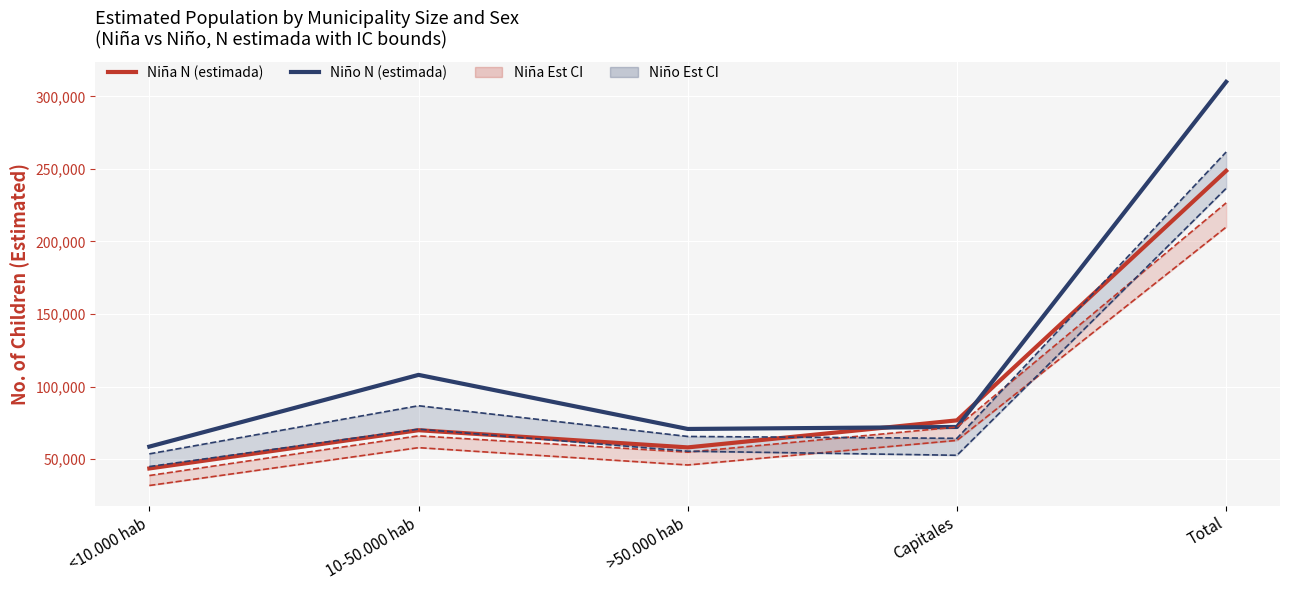

What is the average value of the Niña lím inf IC series?

81774